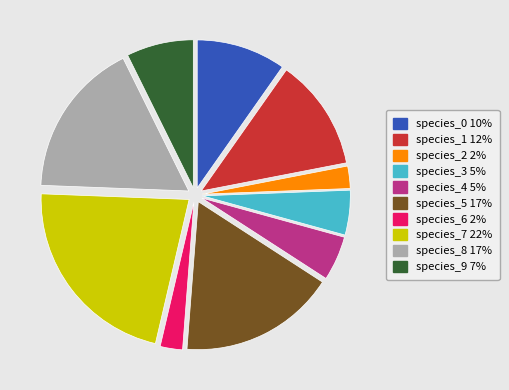

Does any single category account for the majority?

No